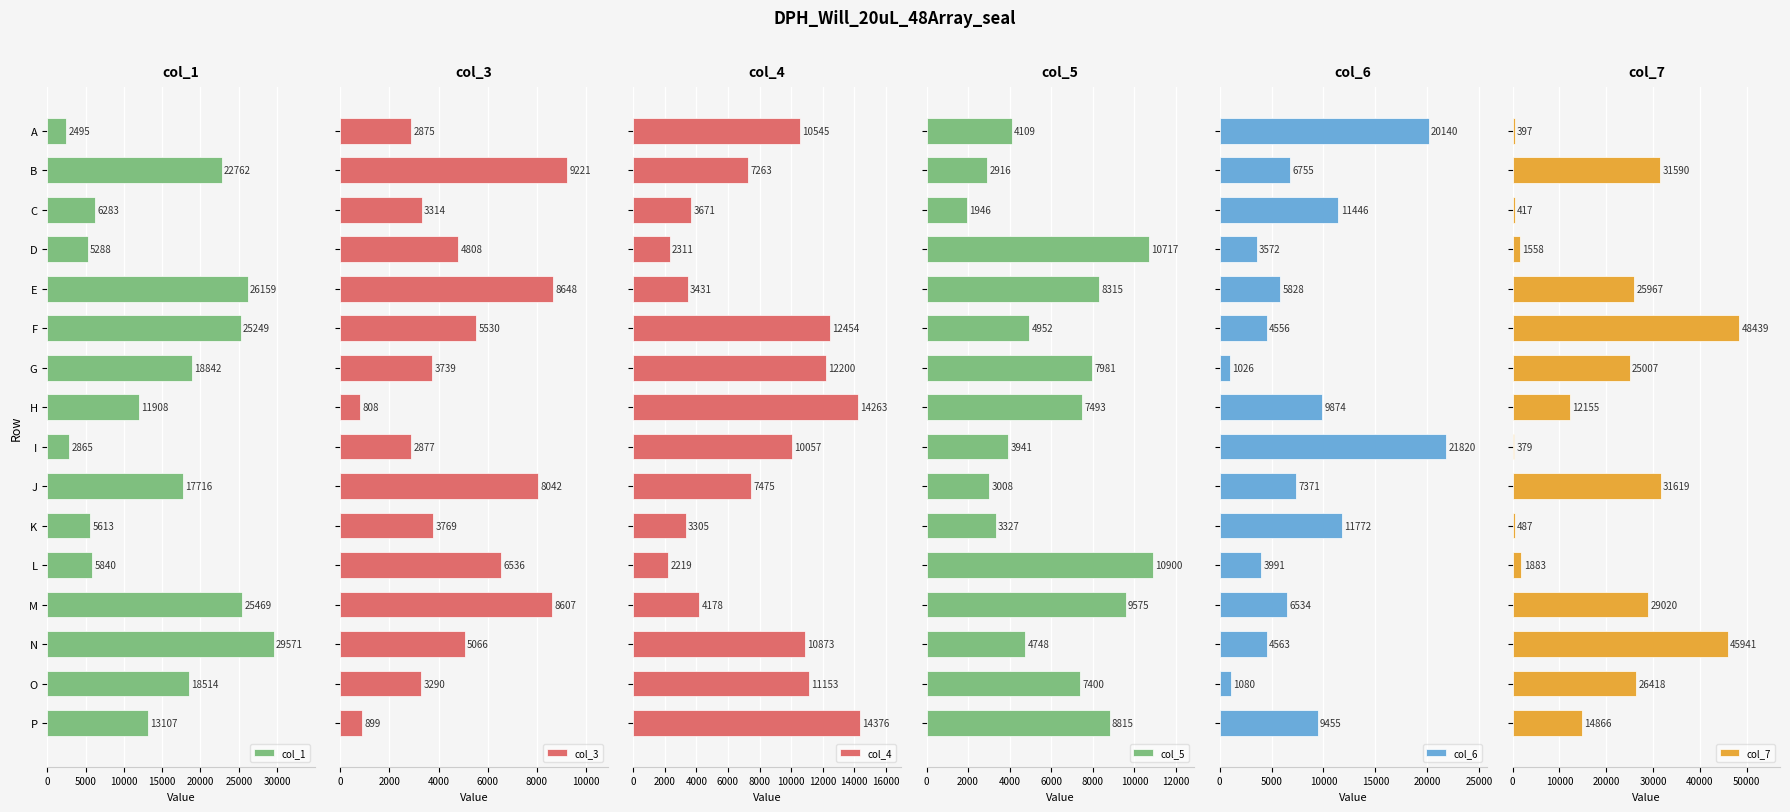

Reading left to right, list all the values displayed in this chart.

col_1: 2495	22762	6283	5288	26159	25249	18842	11908	2865	17716	5613	5840	25469	29571	18514	13107
col_3: 2875	9221	3314	4808	8648	5530	3739	808	2877	8042	3769	6536	8607	5066	3290	899
col_4: 10545	7263	3671	2311	3431	12454	12200	14263	10057	7475	3305	2219	4178	10873	11153	14376
col_5: 4109	2916	1946	10717	8315	4952	7981	7493	3941	3008	3327	10900	9575	4748	7400	8815
col_6: 20140	6755	11446	3572	5828	4556	1026	9874	21820	7371	11772	3991	6534	4563	1080	9455
col_7: 397	31590	417	1558	25967	48439	25007	12155	379	31619	487	1883	29020	45941	26418	14866